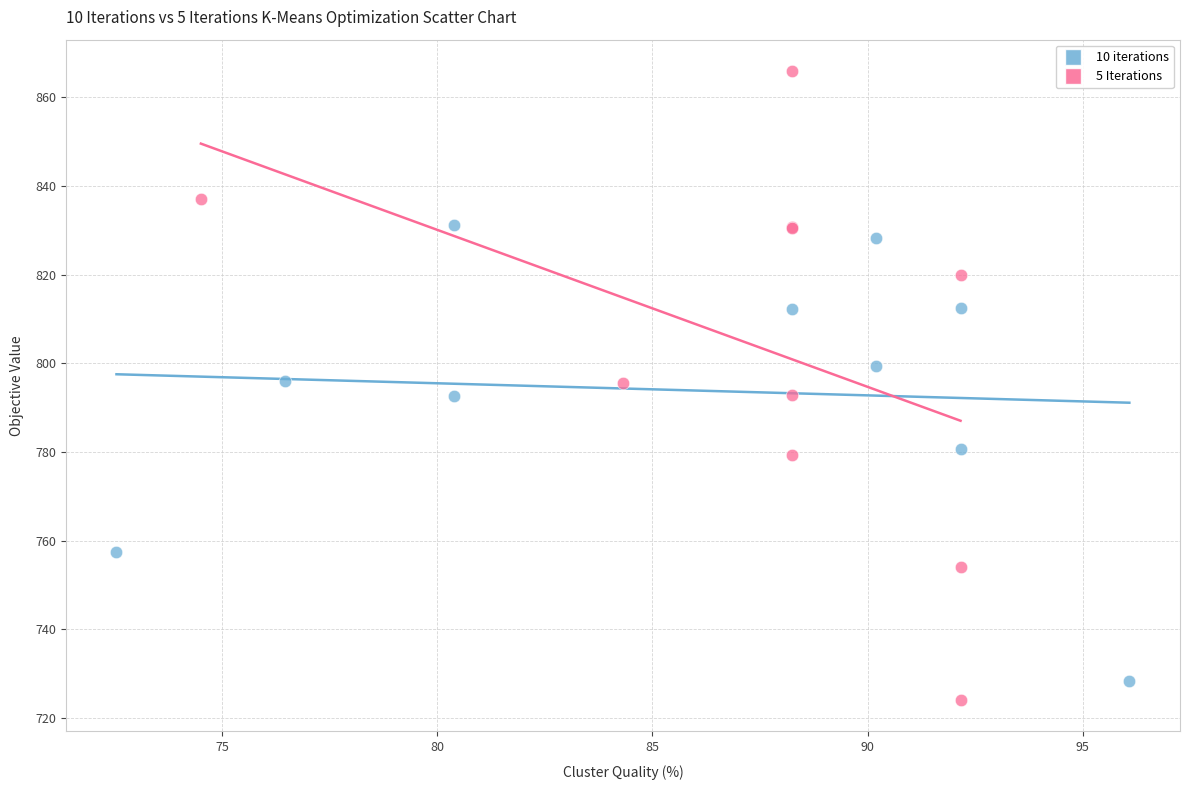

Which series has the largest Y range (max minus min)?

5 Iterations